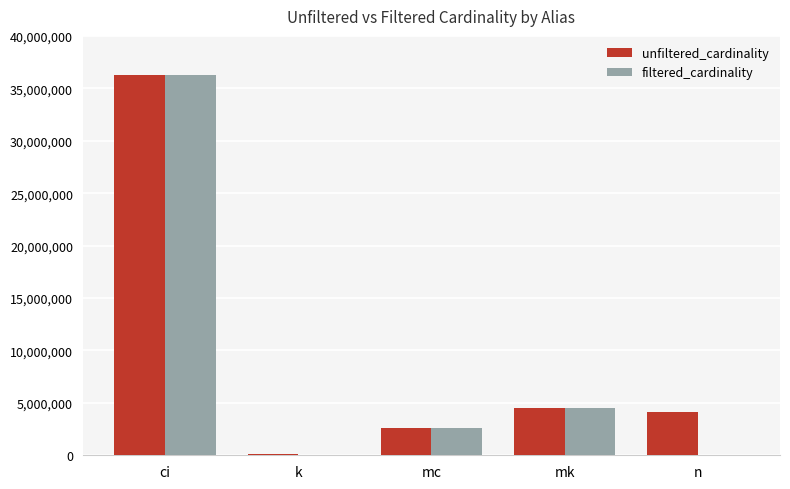

What is the average value of the unfiltered_cardinality series?

9535813